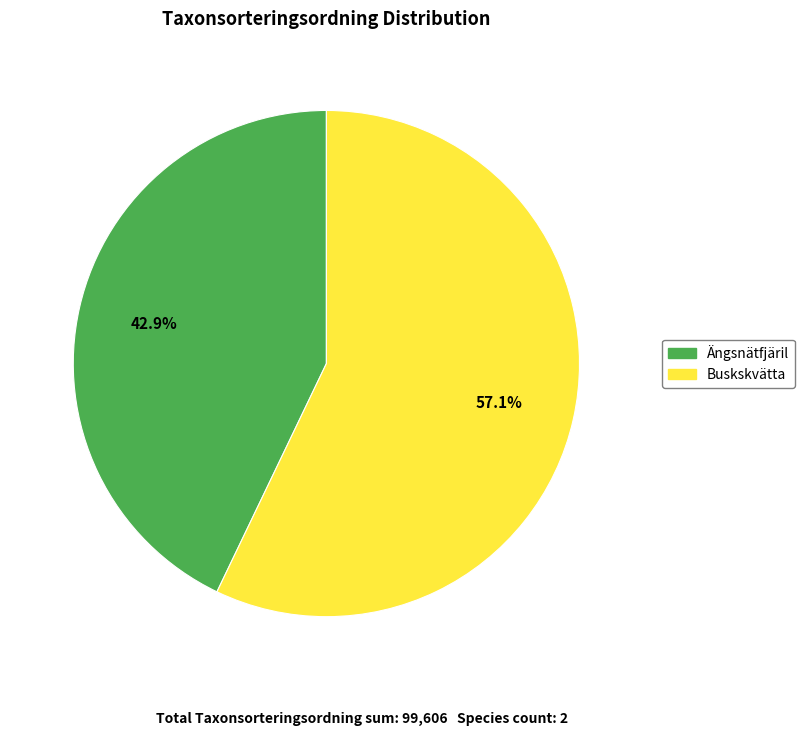

Is it true that Ängsnätfjäril is 36% of the pie?

False